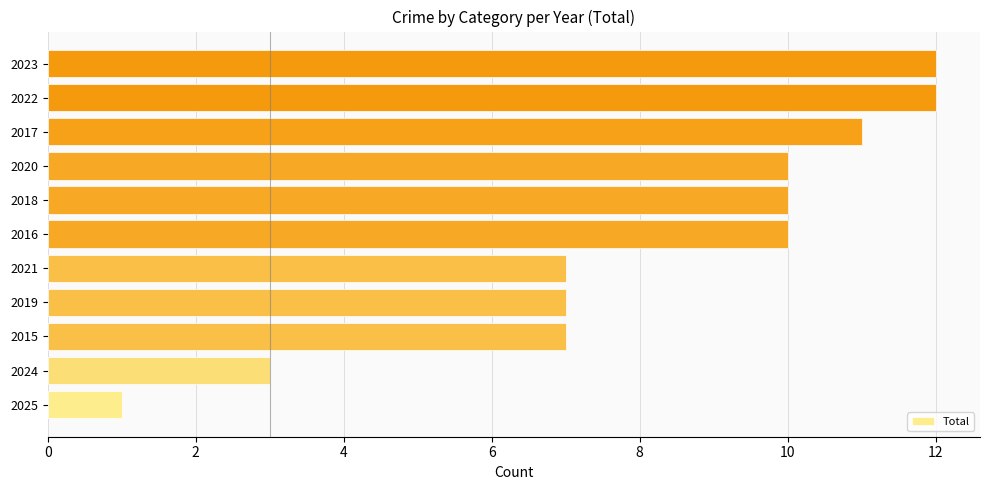

Between 2015 and 2017, which is larger?

2017